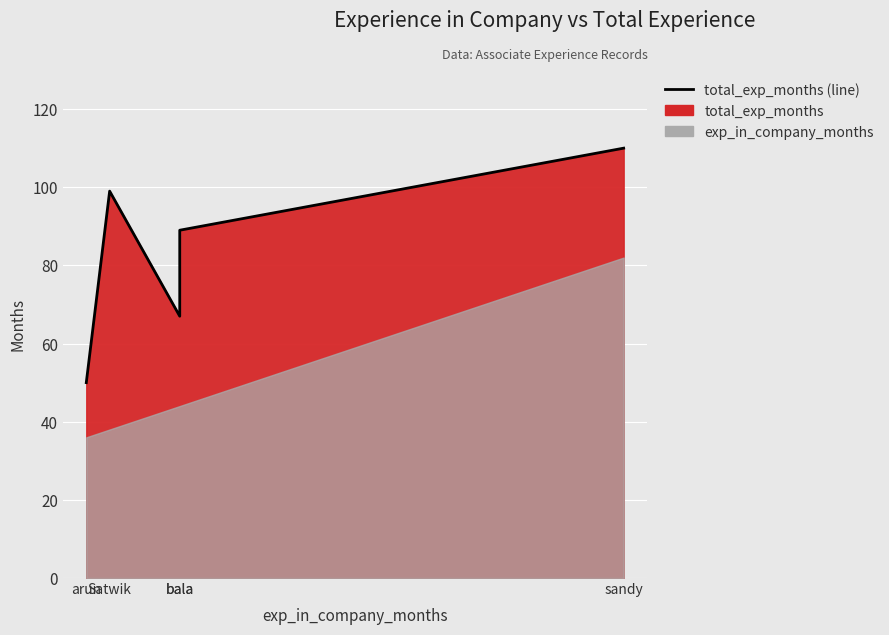

At which label does the data first exceed 89?

Satwik